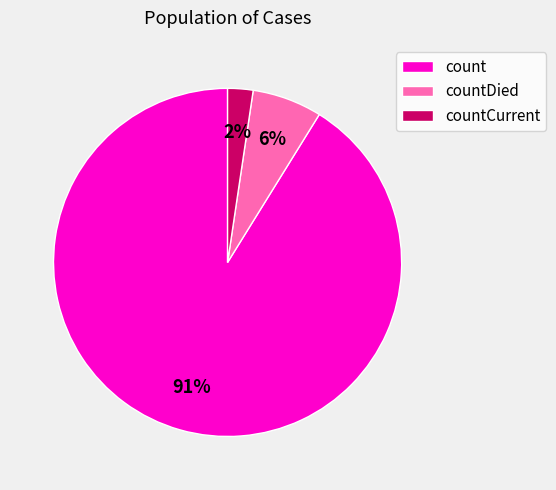

To the nearest percent, what is the combined percentage of count and countDied?

98%